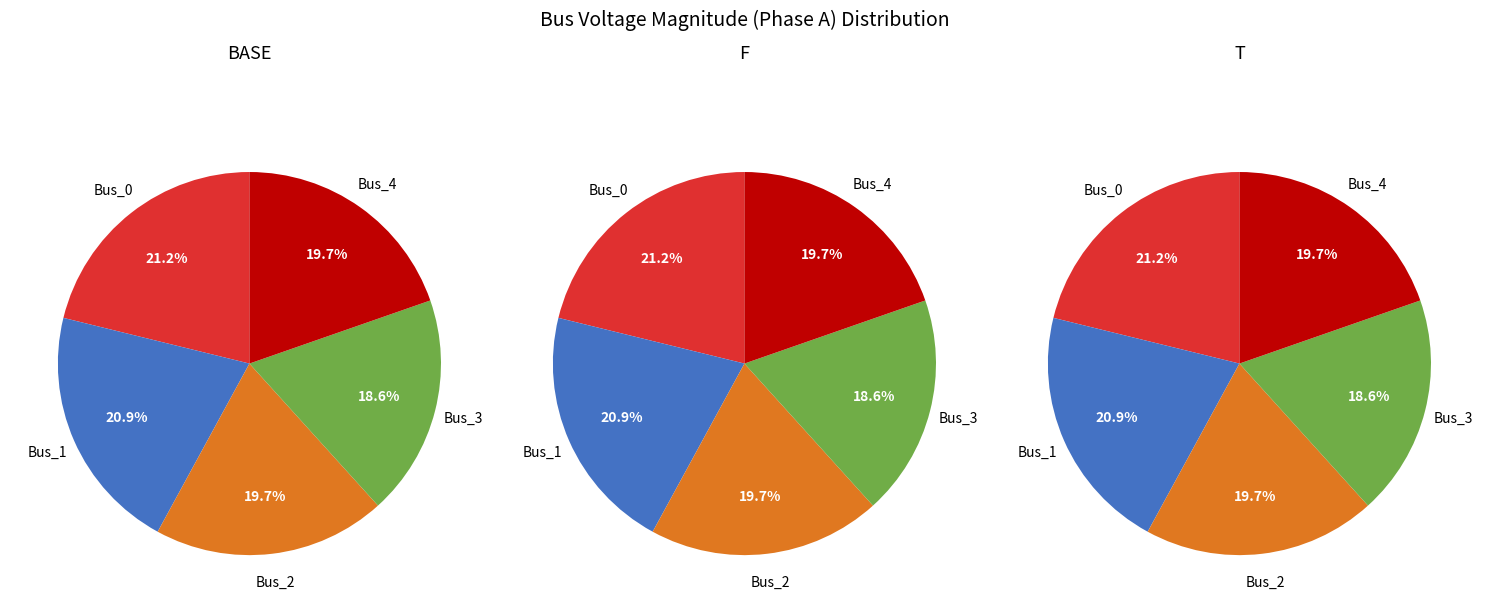

Is it true that Bus_0 is 8% of the pie?

False